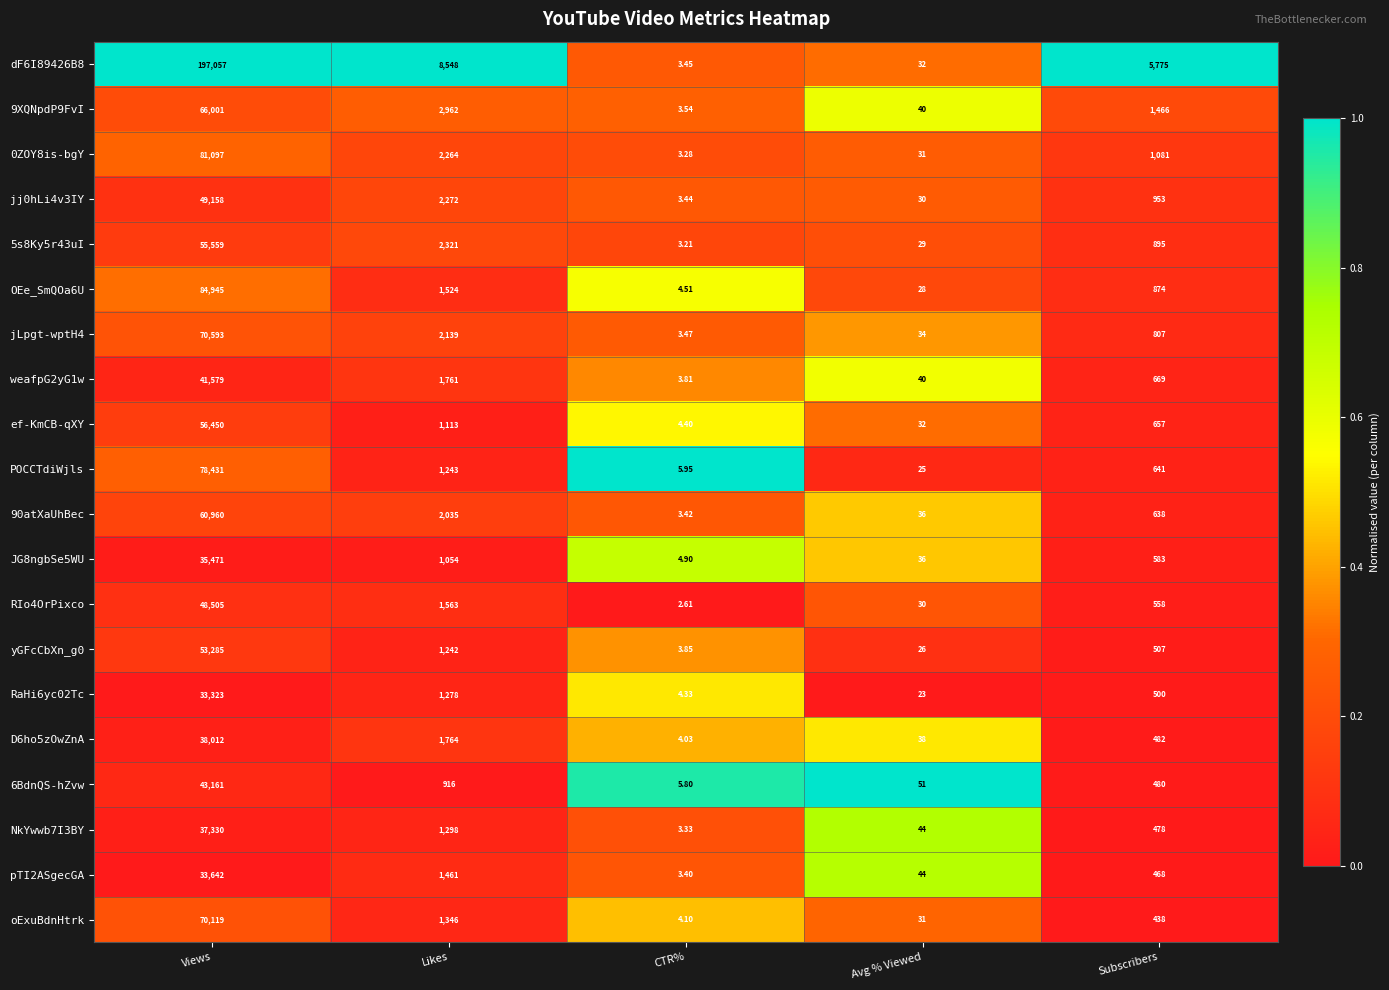

List the labels in order of OEe_SmQOa6U value, smallest first.

CTR%, Avg % Viewed, Subscribers, Likes, Views